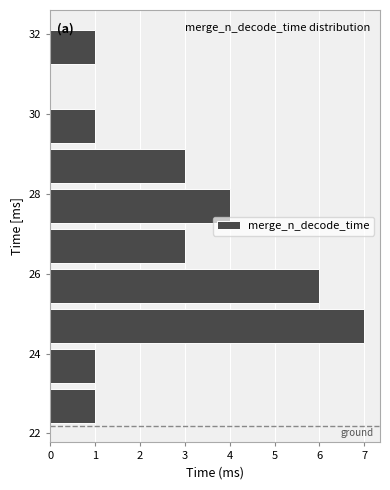

Reading bottom to top, list every bar in this chart as the range it spans on the y-axis followed by its length. Neither the bar edges nor the lengths are printed on the chart, so give them approximately, as read against the axes.

22.2 to 23.2: 1
23.2 to 24.2: 1
24.2 to 25.2: 7
25.2 to 26.2: 6
26.2 to 27.2: 3
27.2 to 28.2: 4
28.2 to 29.2: 3
29.2 to 30.2: 1
30.2 to 31.2: 0
31.2 to 32.2: 1